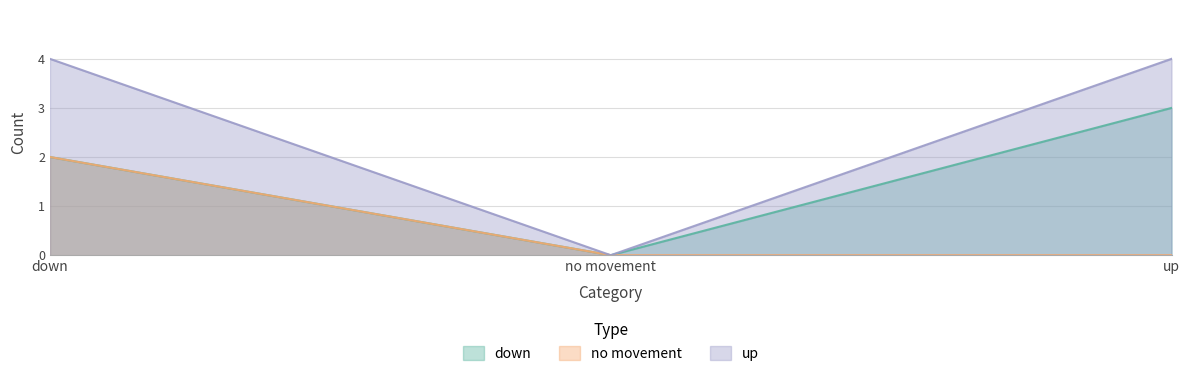

Count the number of data series in this chart.

3